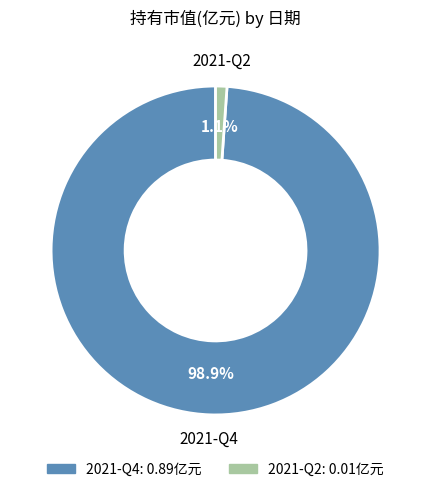

True or false: 2021-Q4 accounts for 89% of the total.

False